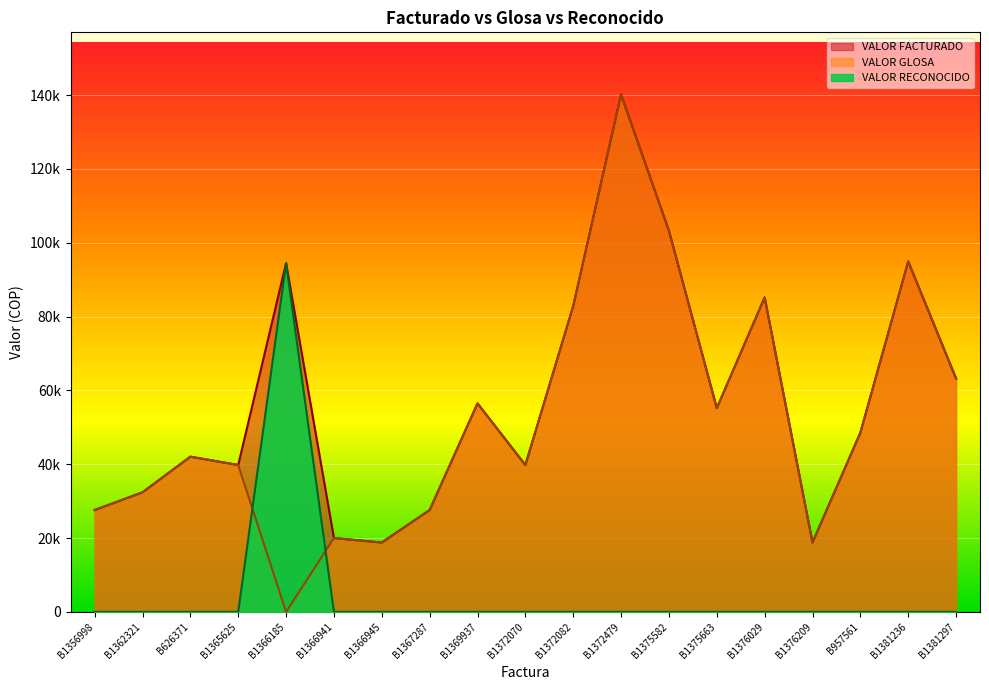

How many values in the VALOR RECONOCIDO series exceed 0?

1